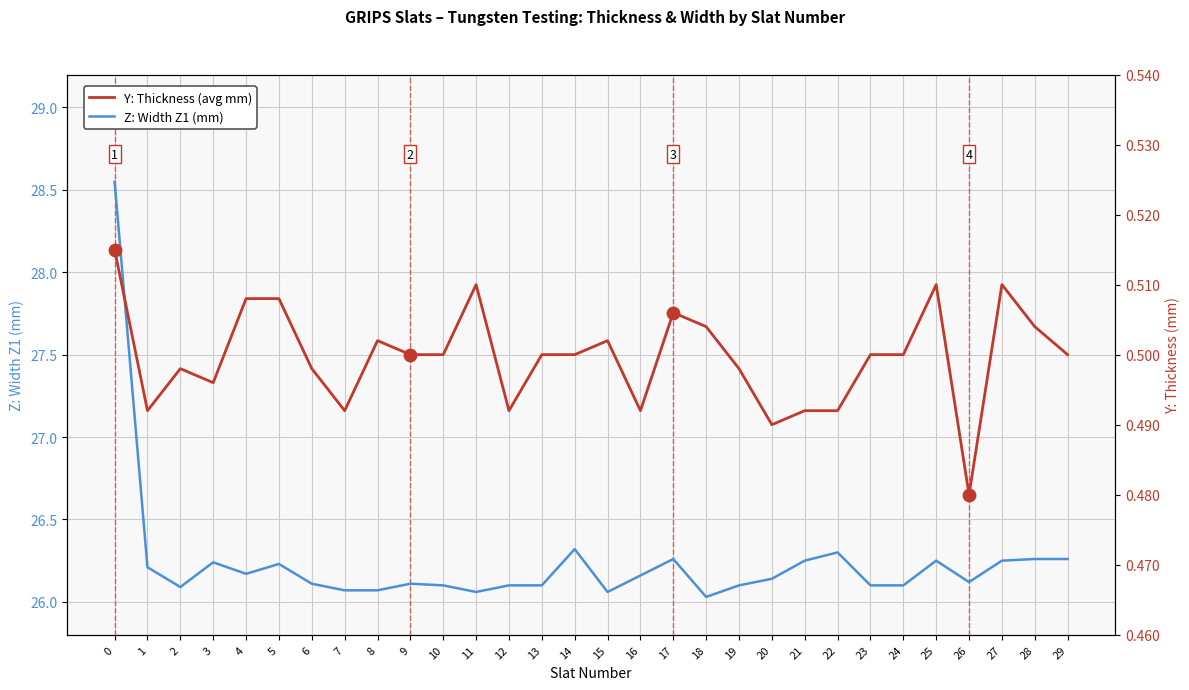

Which series has the largest total across all categories?

Z: Width Z1 (mm)